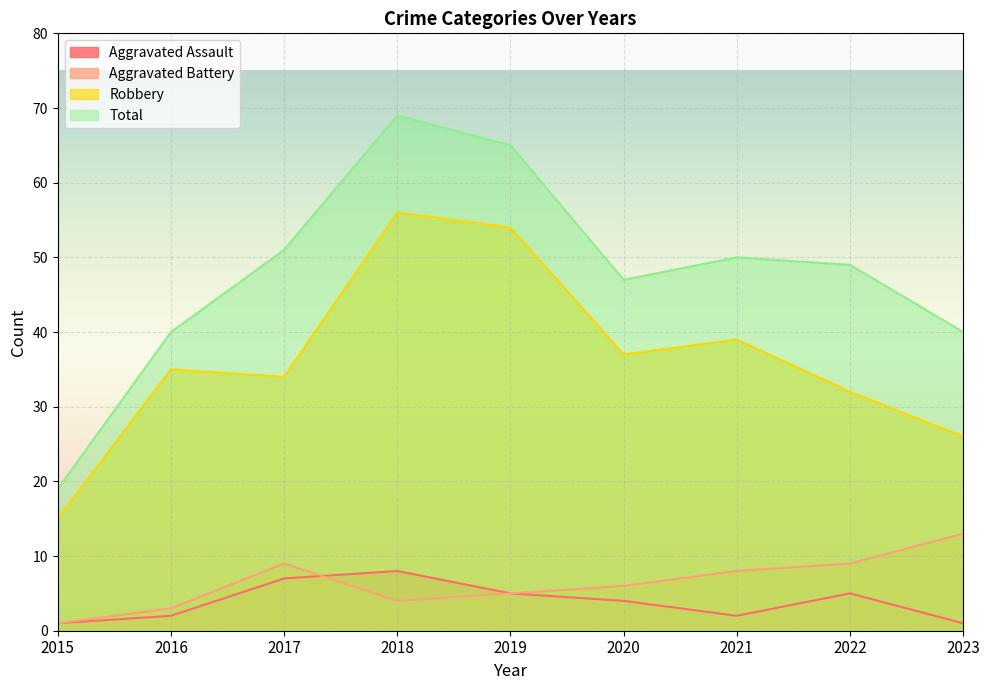

Is the value of Aggravated Assault at 2015 greater than the value of Robbery at 2022?

No